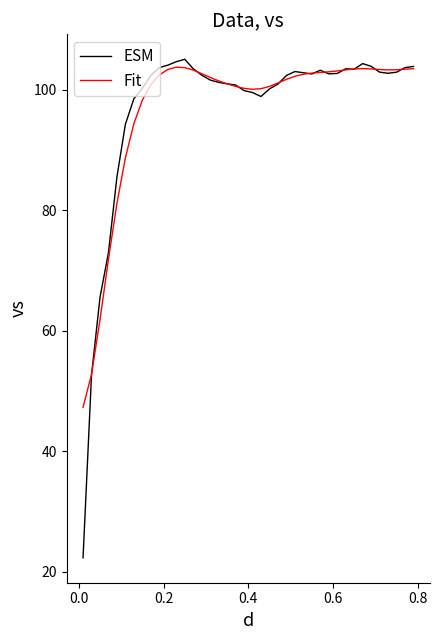

Which series has the widest spread of values?

ESM